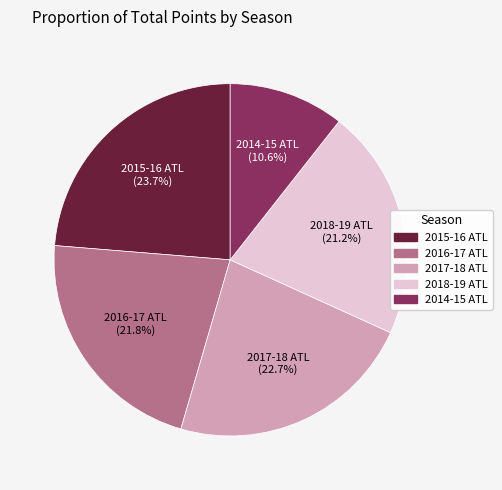

To the nearest percent, what portion does 2018-19 ATL represent?

21%